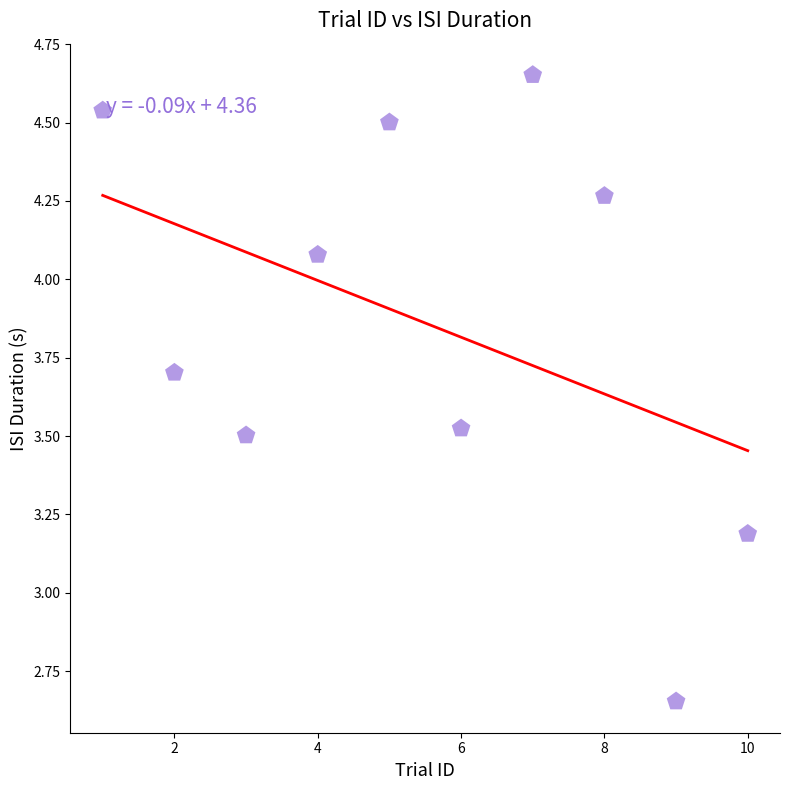

What is the range of Y values (max minus min)?

2.0